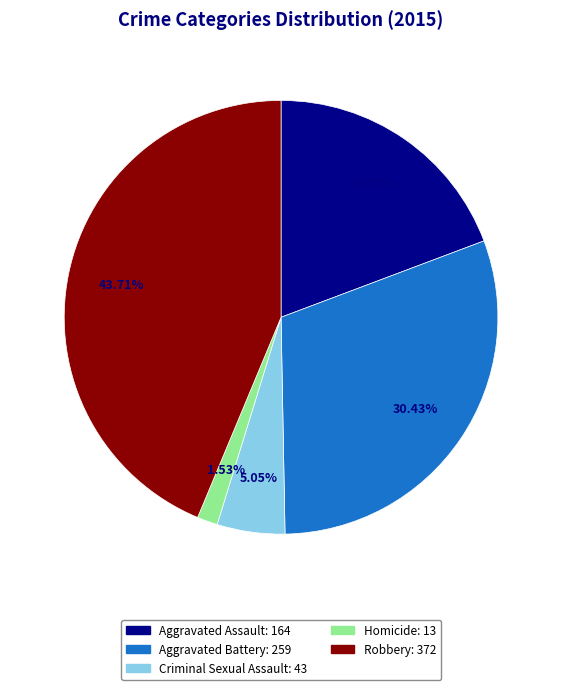

Does any single category account for the majority?

No